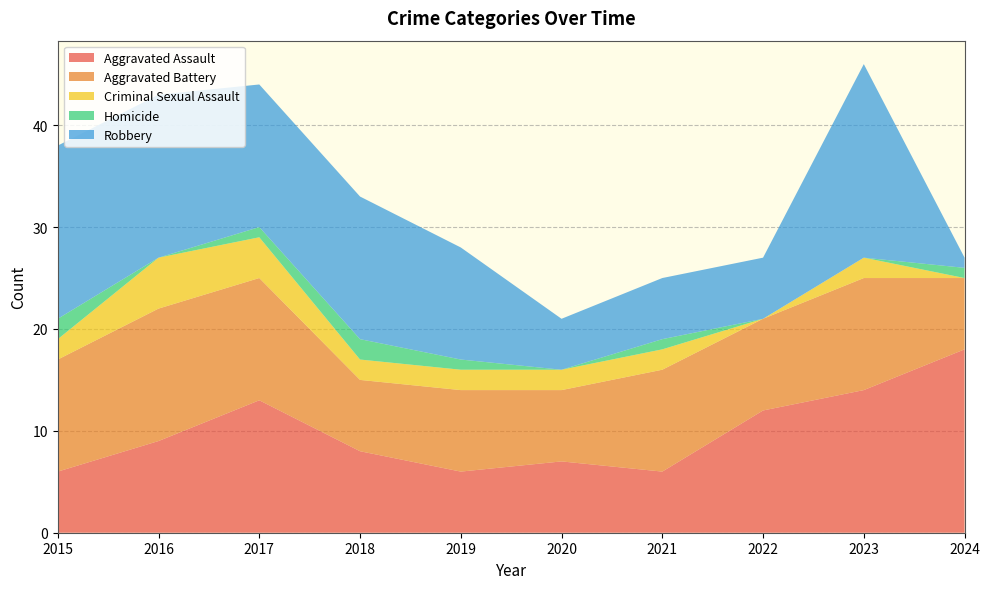

Reading left to right, transcribe all the data shown in this chart.

Aggravated Assault: 6	9	13	8	6	7	6	12	14	18
Aggravated Battery: 11	13	12	7	8	7	10	9	11	7
Criminal Sexual Assault: 2	5	4	2	2	2	2	0	2	0
Homicide: 2	0	1	2	1	0	1	0	0	1
Robbery: 17	16	14	14	11	5	6	6	19	1